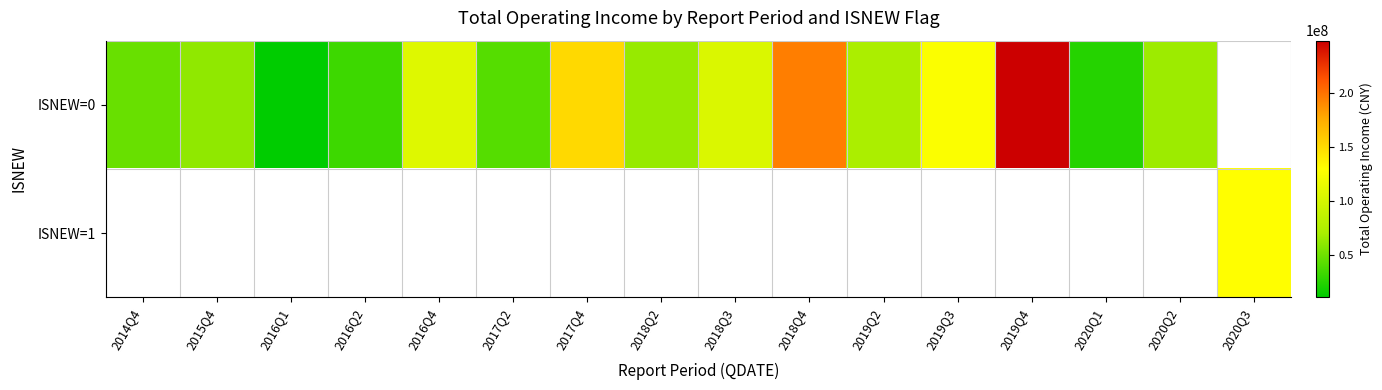

Is the value of ISNEW=1 at 2015Q4 greater than the value of ISNEW=0 at 2016Q1?

No